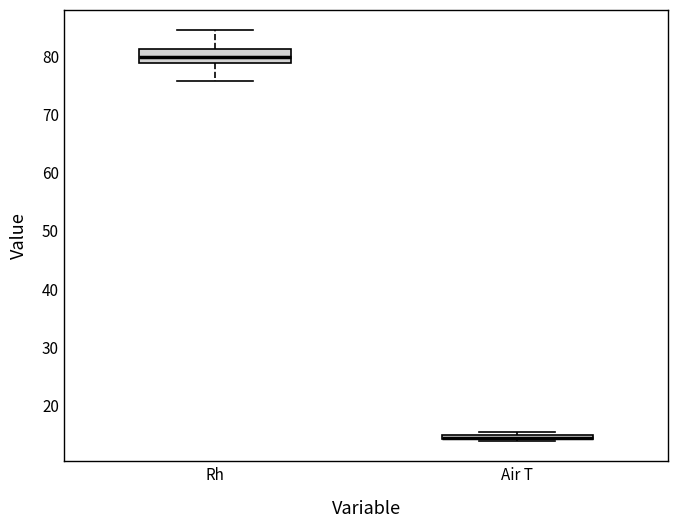

Where is the lower edge of the box for Air T on the y-axis? The values are not printed on the chart, so give them approximately, as read against the axis.

14